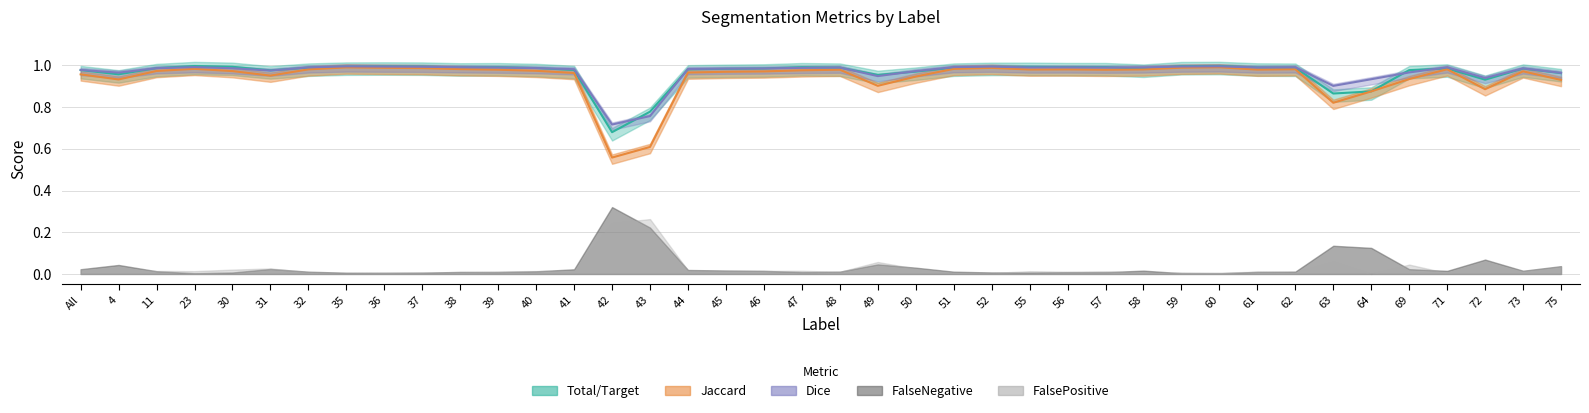

What is the sum of the Jaccard values at 48 and 59?

2.0